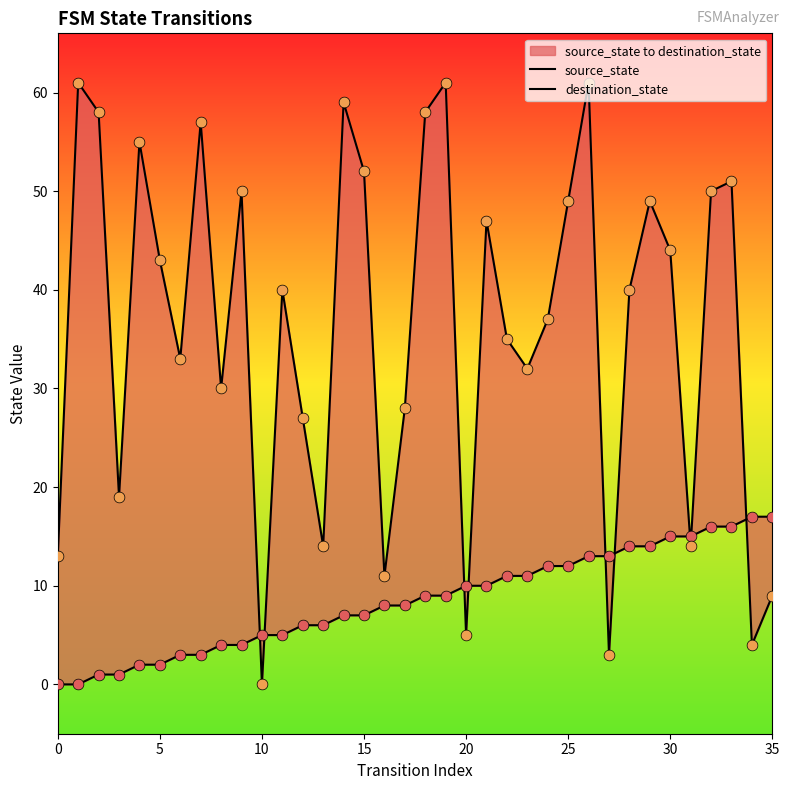

Is the value of destination_state at 5 greater than the value of source_state at 15?

Yes